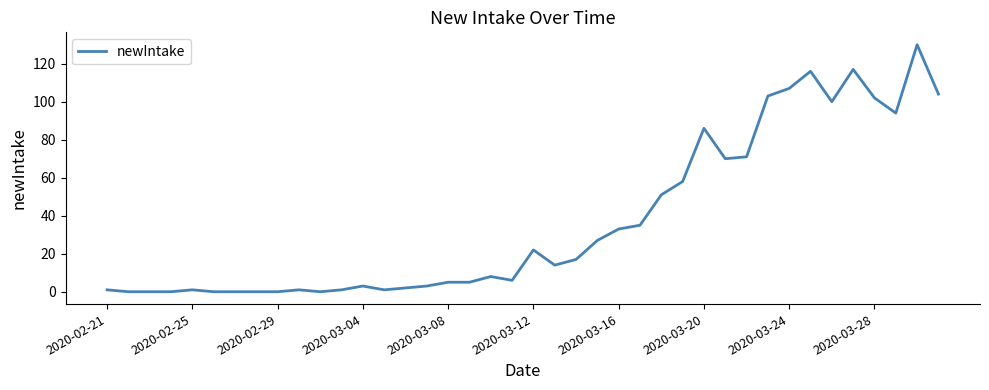

What is the difference between the maximum and minimum values?

130